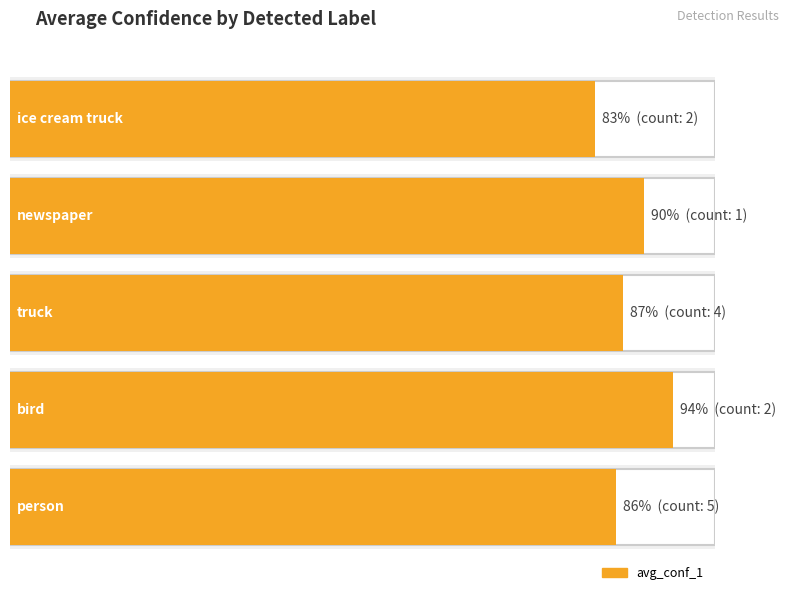

What is the label of the 3rd bar from the left?

truck